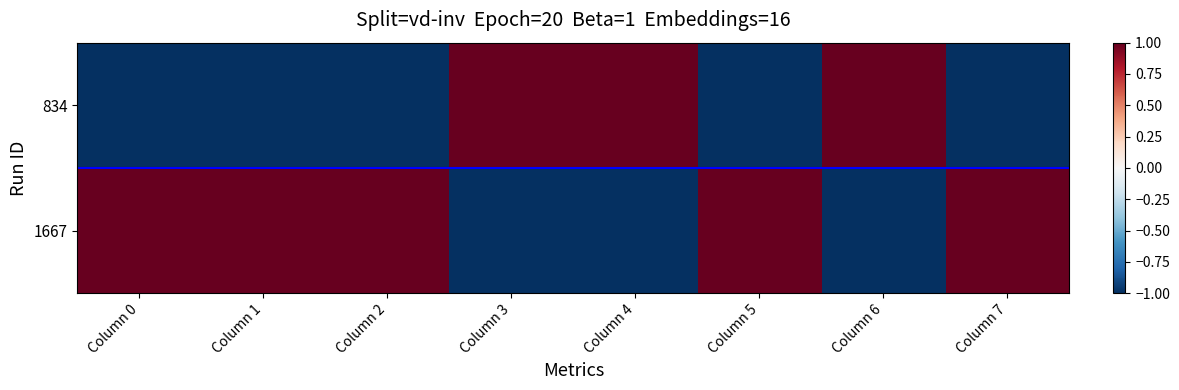

At which category does the chart reach its minimum across all series?

Column 7